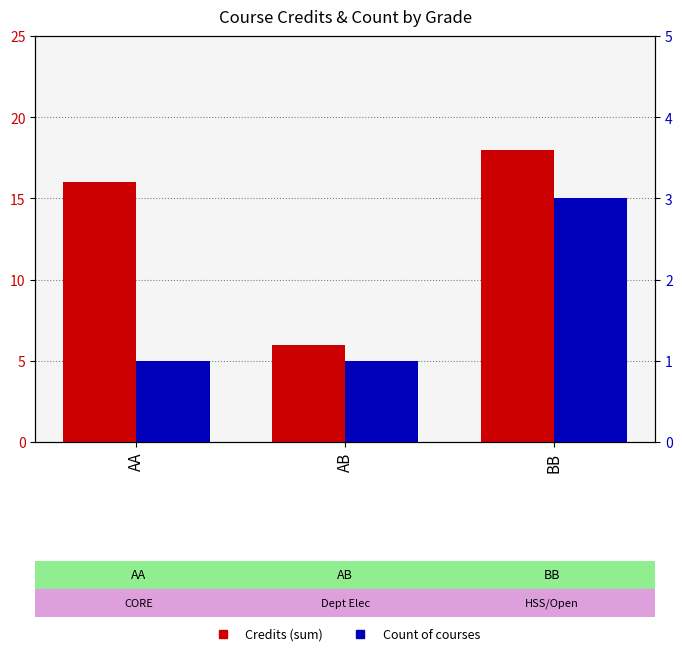

How many bars are there in each group?

2